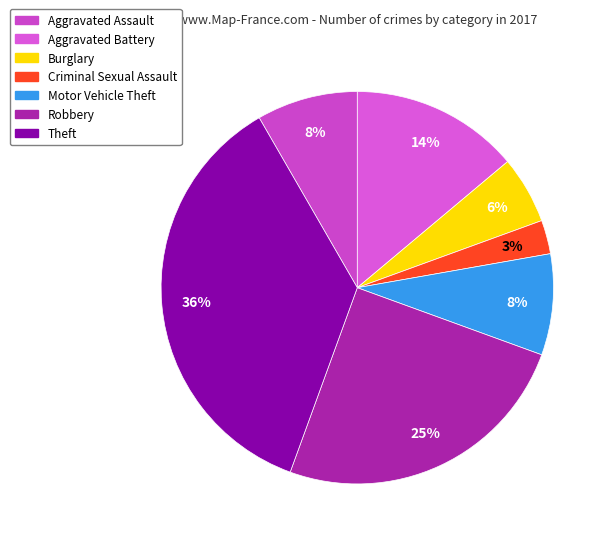

Count the number of slices in the pie.

7